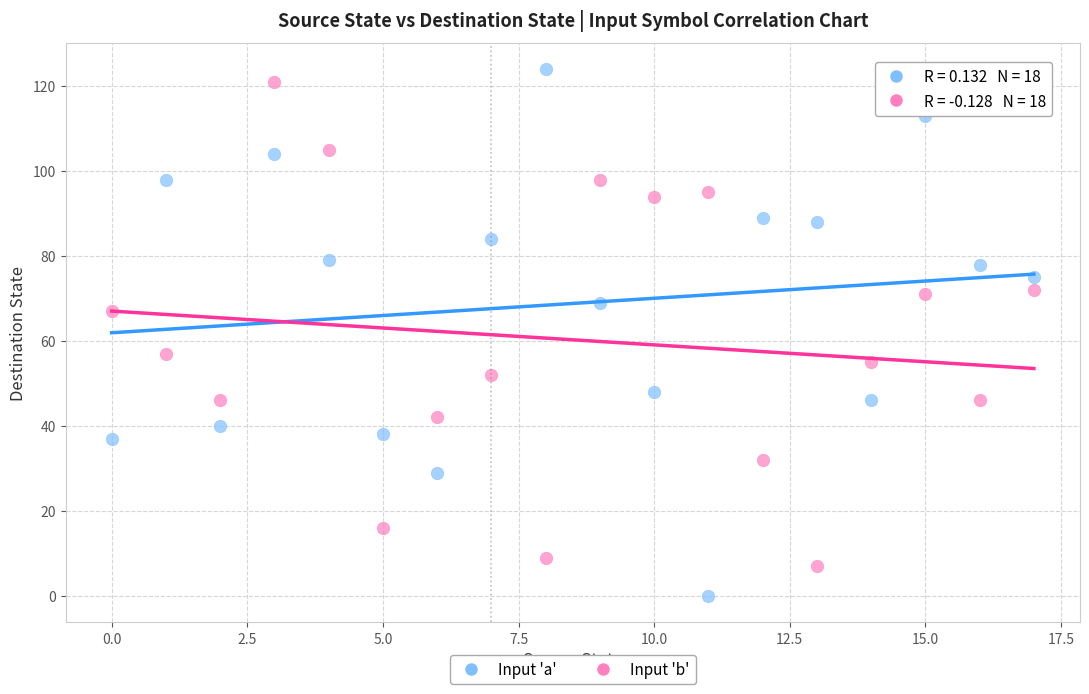

Across all data points, what is the range of Y values (max minus min)?

124